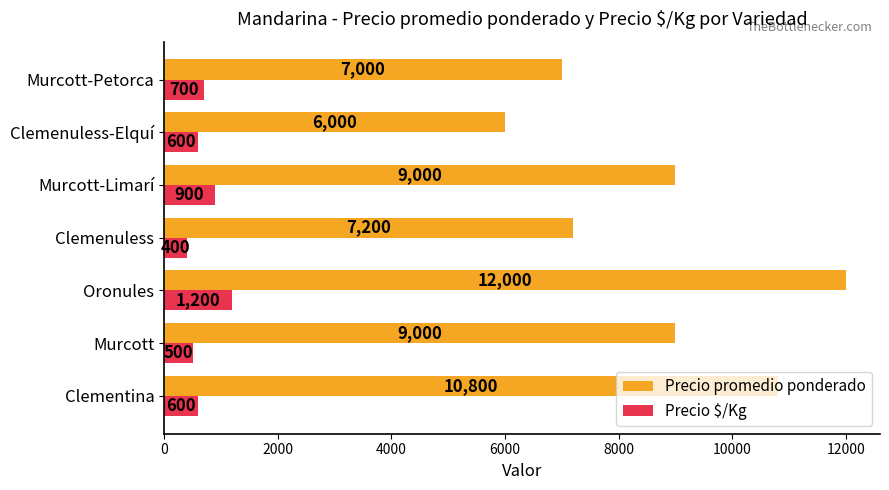

Is it true that Precio promedio ponderado equals 9000 at Murcott-Limarí?

True